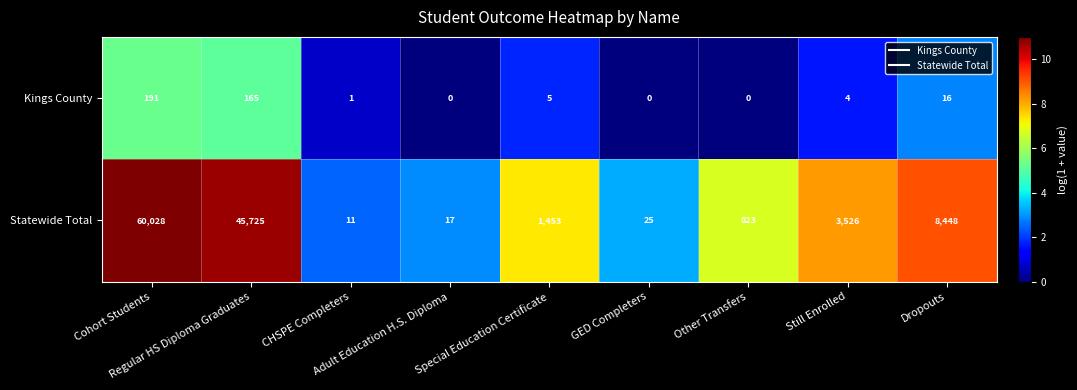

What is the difference between the maximum and second lowest values in the Statewide Total series?

60011